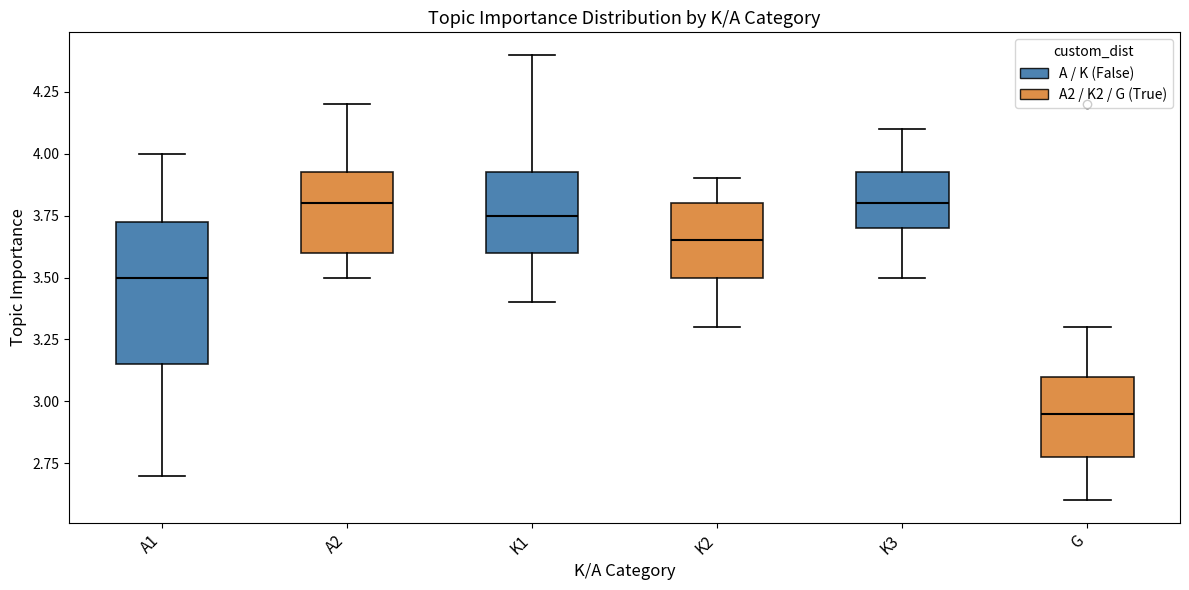

Reading left to right, transcribe this box plot: for each box, give where its median line is, the range the box spans, and where its two whiskers end, as read against the y-axis. The values are not printed on the chart, so give them approximately, as read against the axis.

A1: median 3.50, box 3.15 to 3.75, whiskers 2.70 to 4.00
A2: median 3.80, box 3.60 to 3.95, whiskers 3.50 to 4.20
K1: median 3.75, box 3.60 to 3.95, whiskers 3.40 to 4.40
K2: median 3.65, box 3.50 to 3.80, whiskers 3.30 to 3.90
K3: median 3.80, box 3.70 to 3.95, whiskers 3.50 to 4.10
G: median 2.95, box 2.80 to 3.10, whiskers 2.60 to 3.30